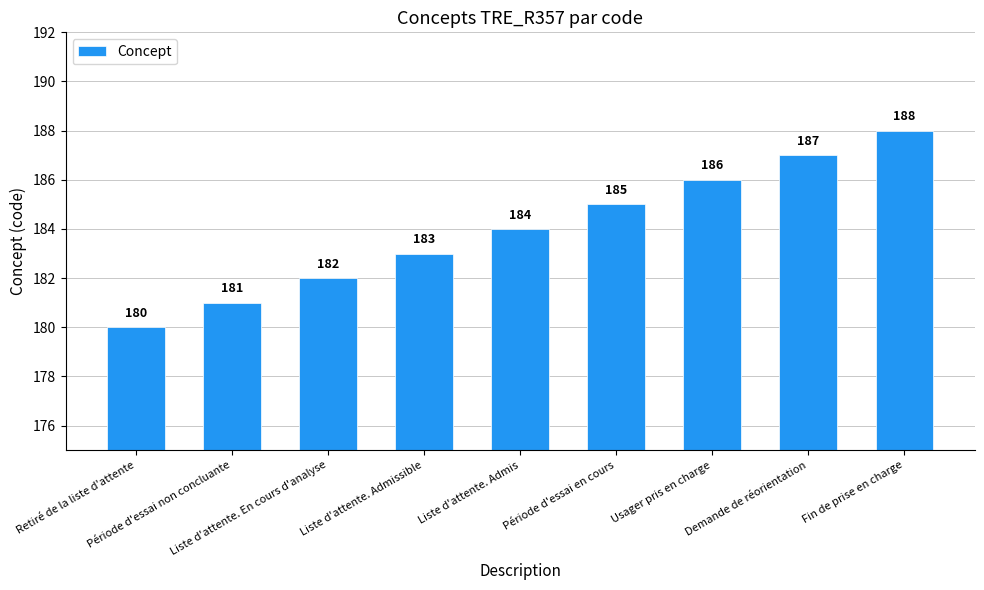

What is the change in value from Usager pris en charge to Fin de prise en charge?

+2